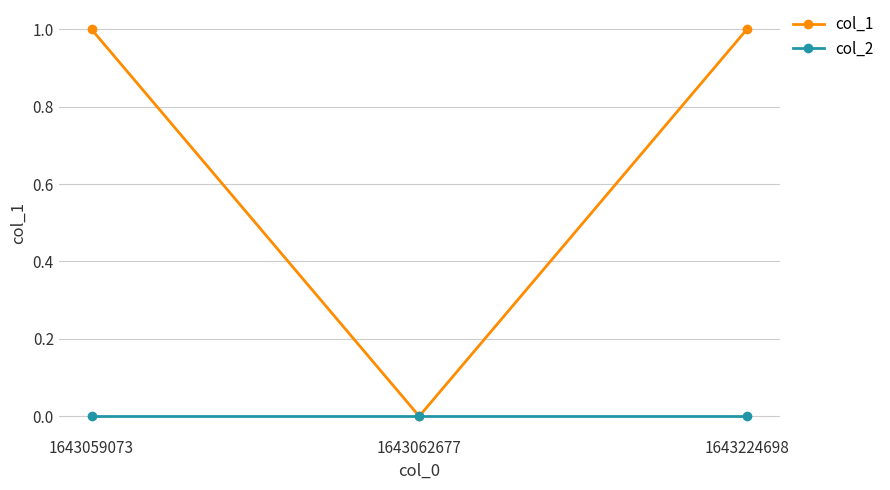

Reading right to left, what are all the values shown in this chart?

col_1: 1	0	1
col_2: 0	0	0